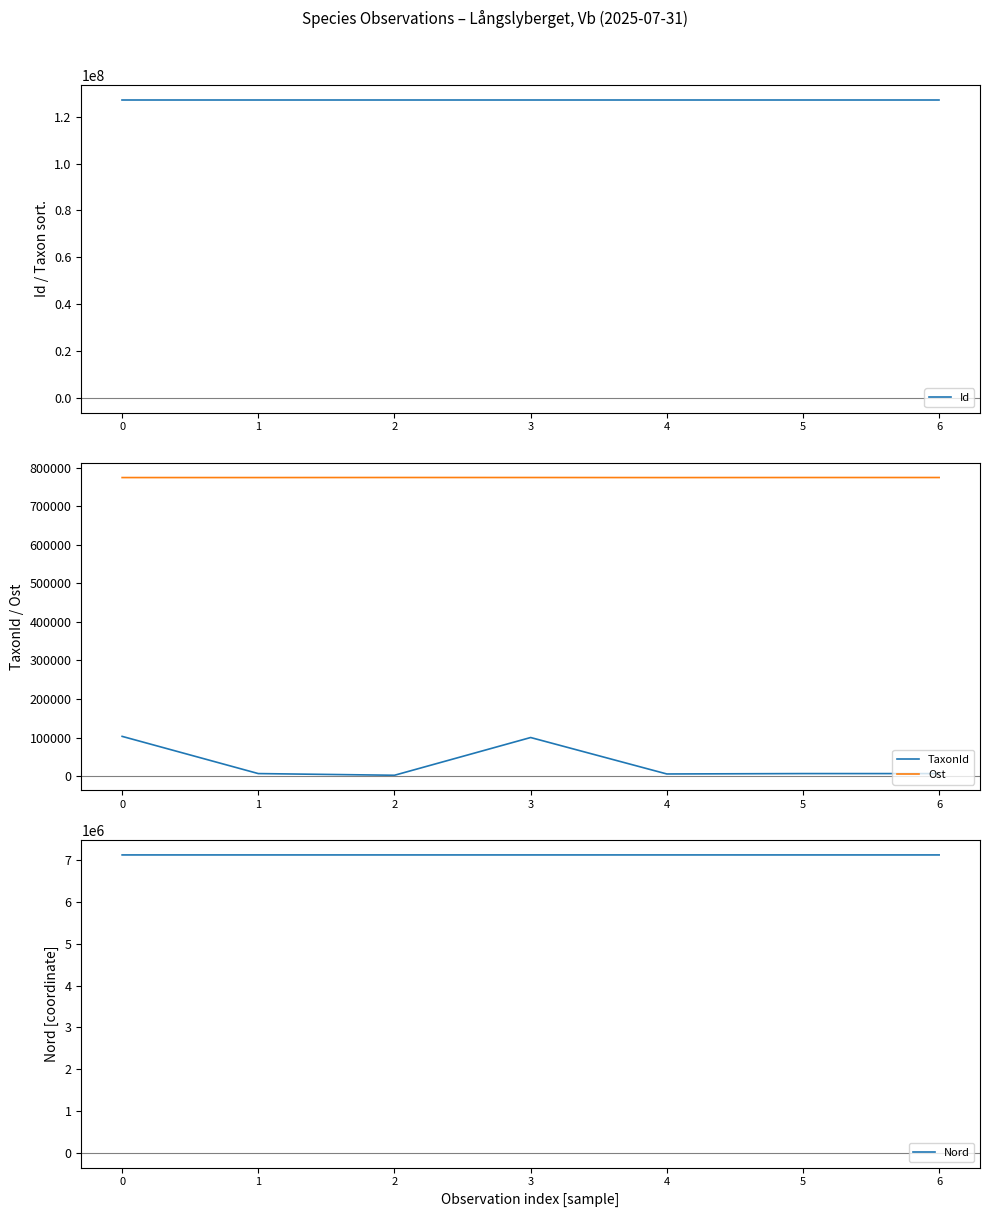

At which category does TaxonId reach its first local valley?

2